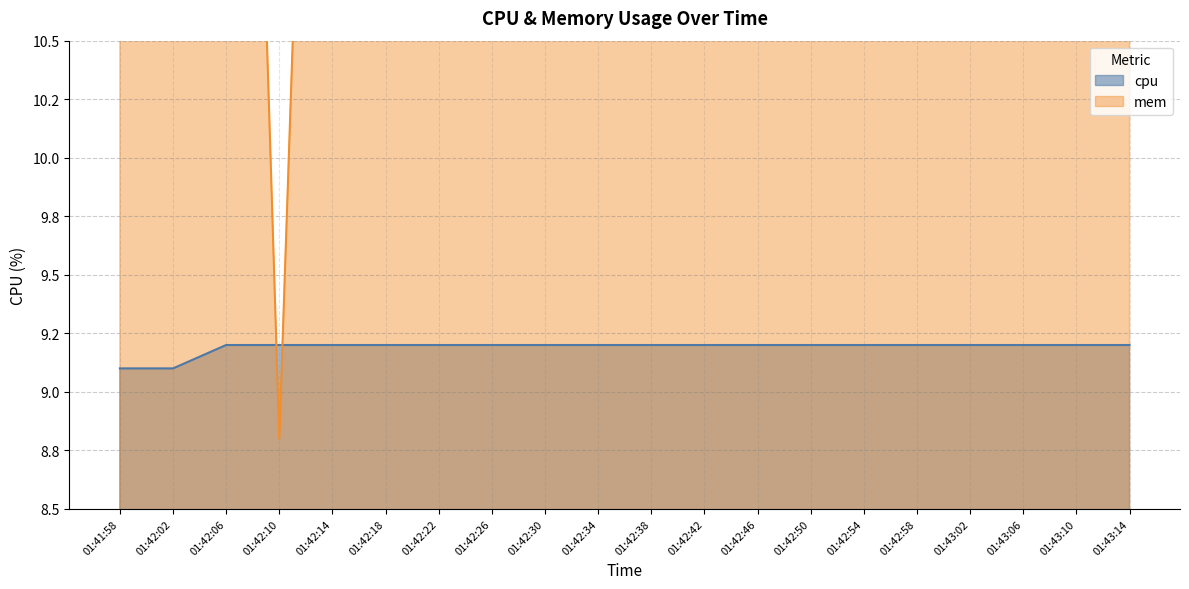

What is the difference between the maximum and minimum values in the mem series?

10.0